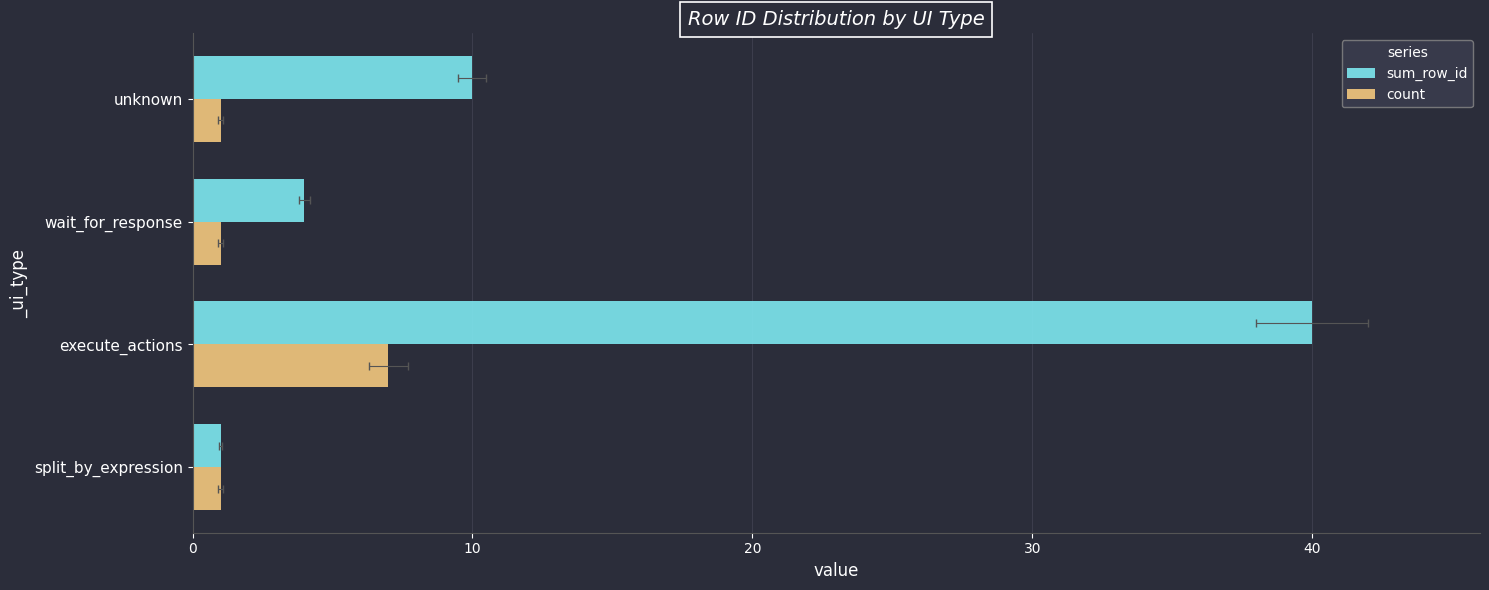

How many values in the count series exceed 1?

1